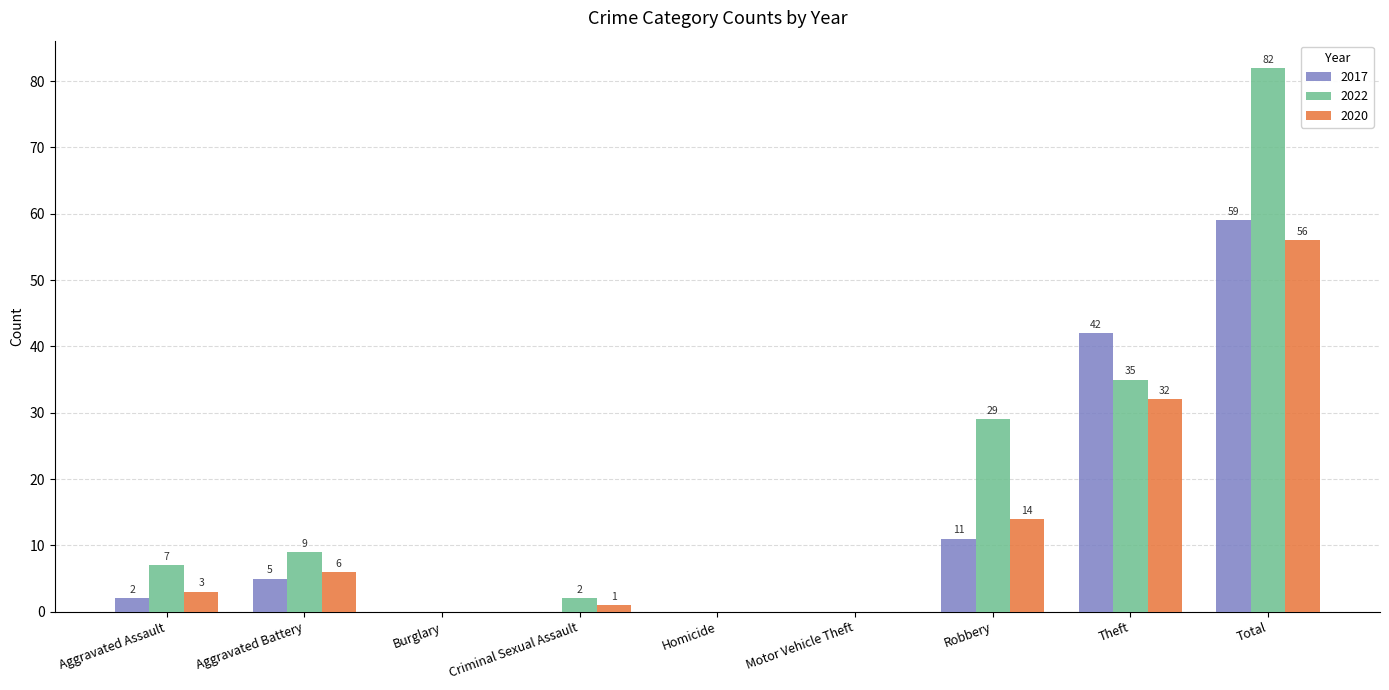

Are the bars horizontal?

No